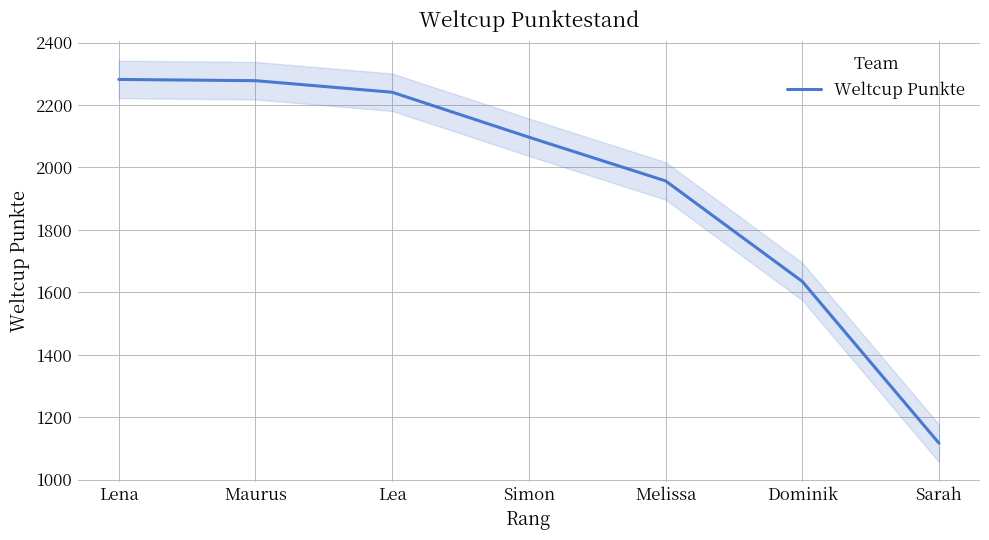

How many lines are shown in the chart?

1